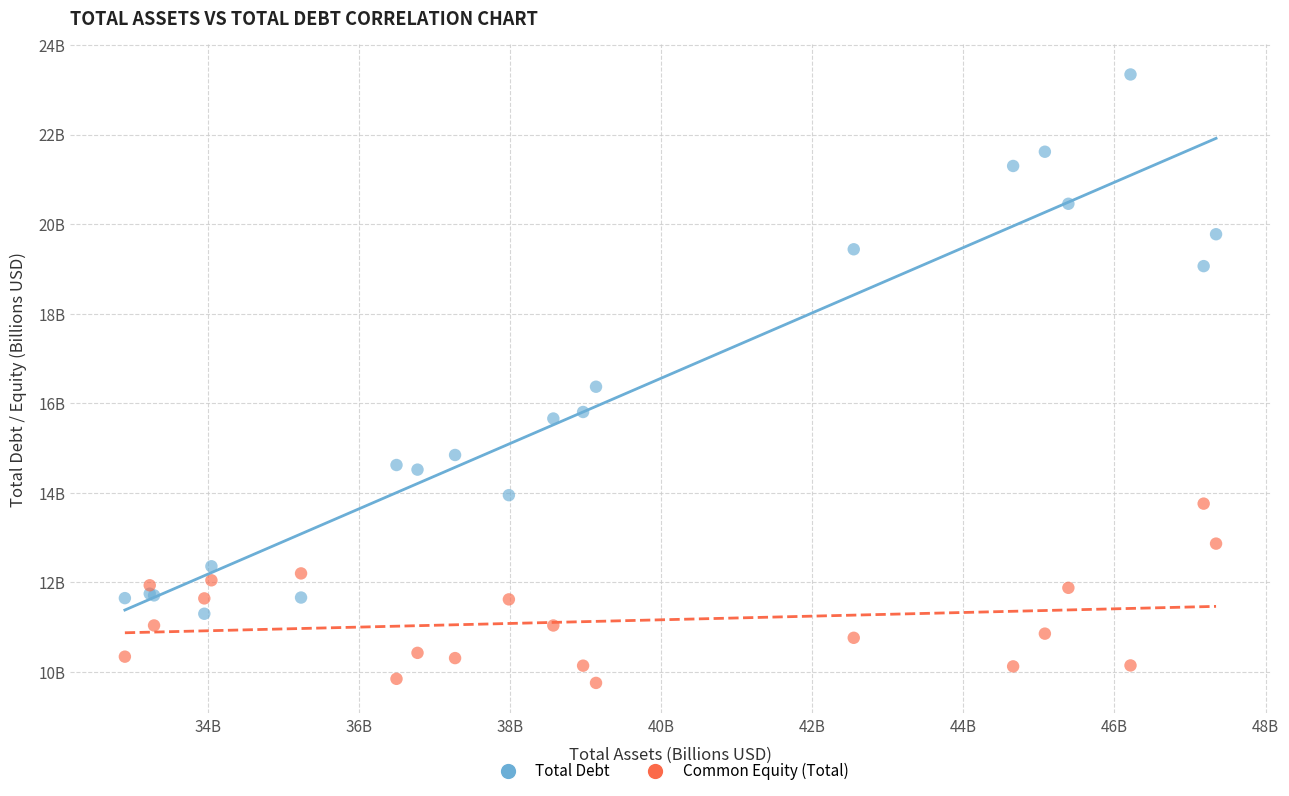

Which series has the widest spread of Y values?

Total Debt